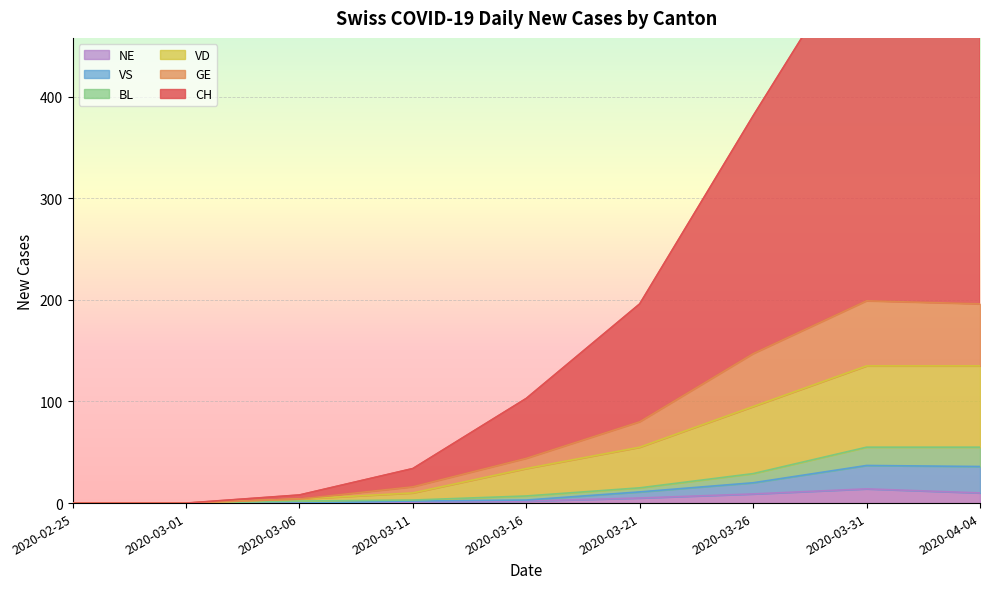

Which series has the largest range (max minus min)?

CH